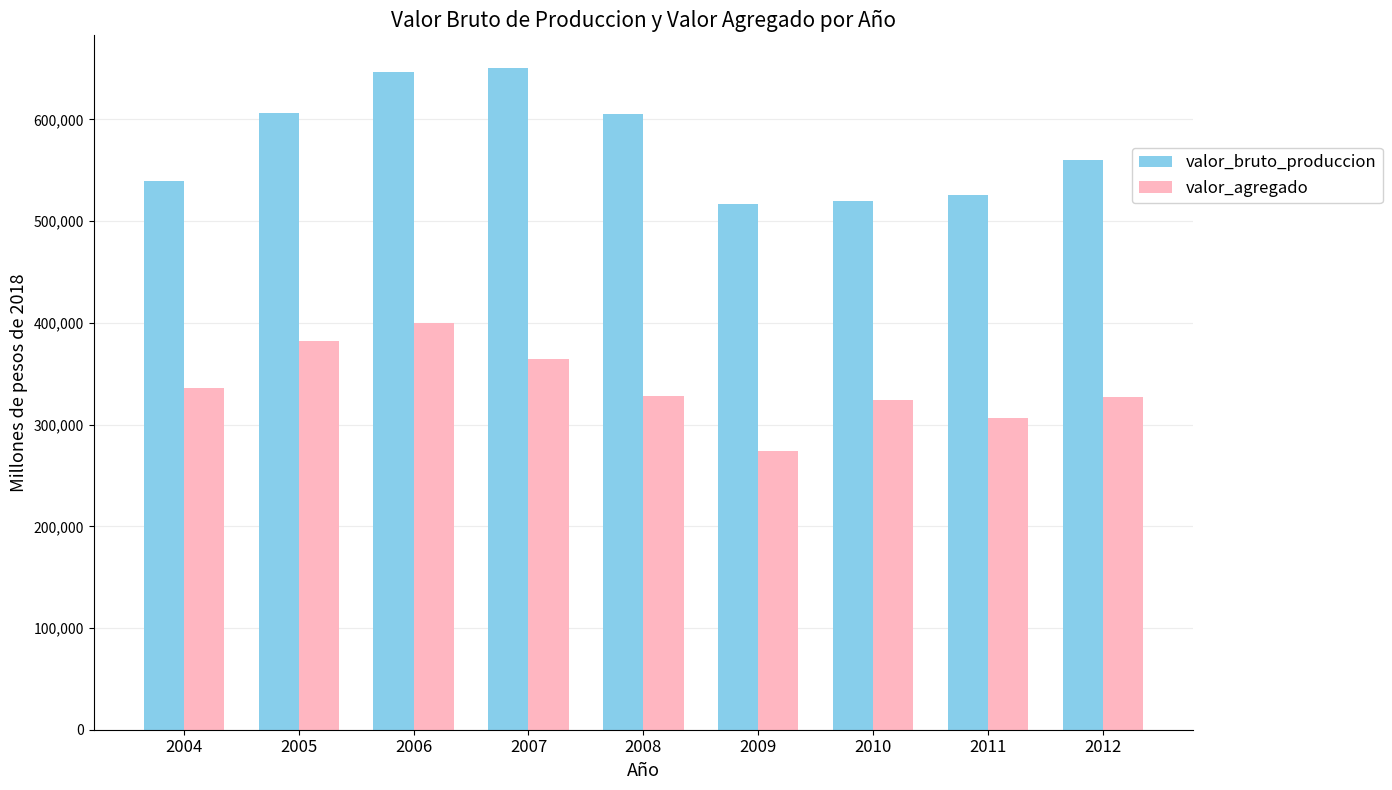

How many values in the valor_agregado series exceed 327972?

5